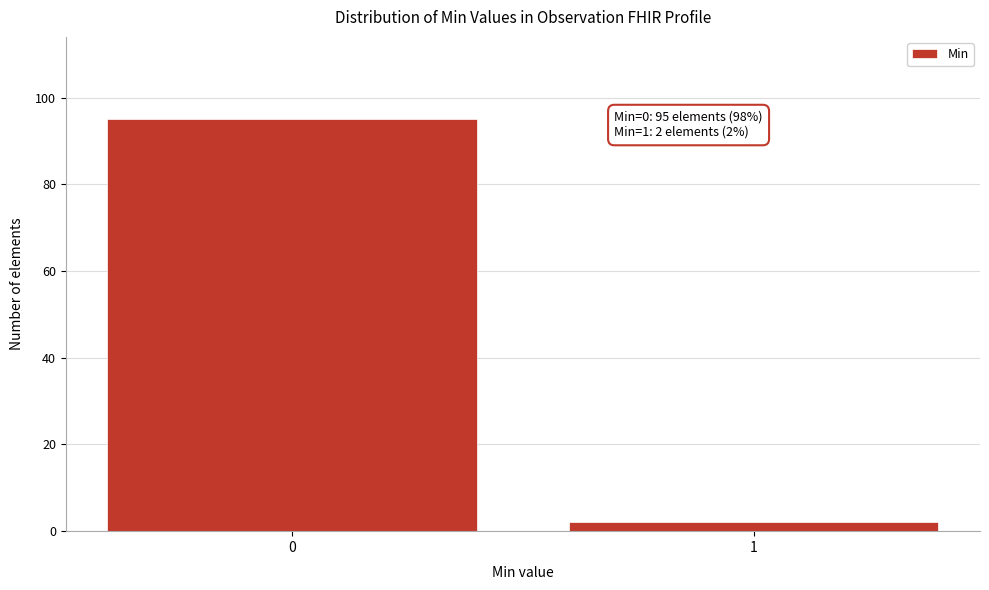

Reading left to right, what are all the values shown in this chart?

0=95	1=2